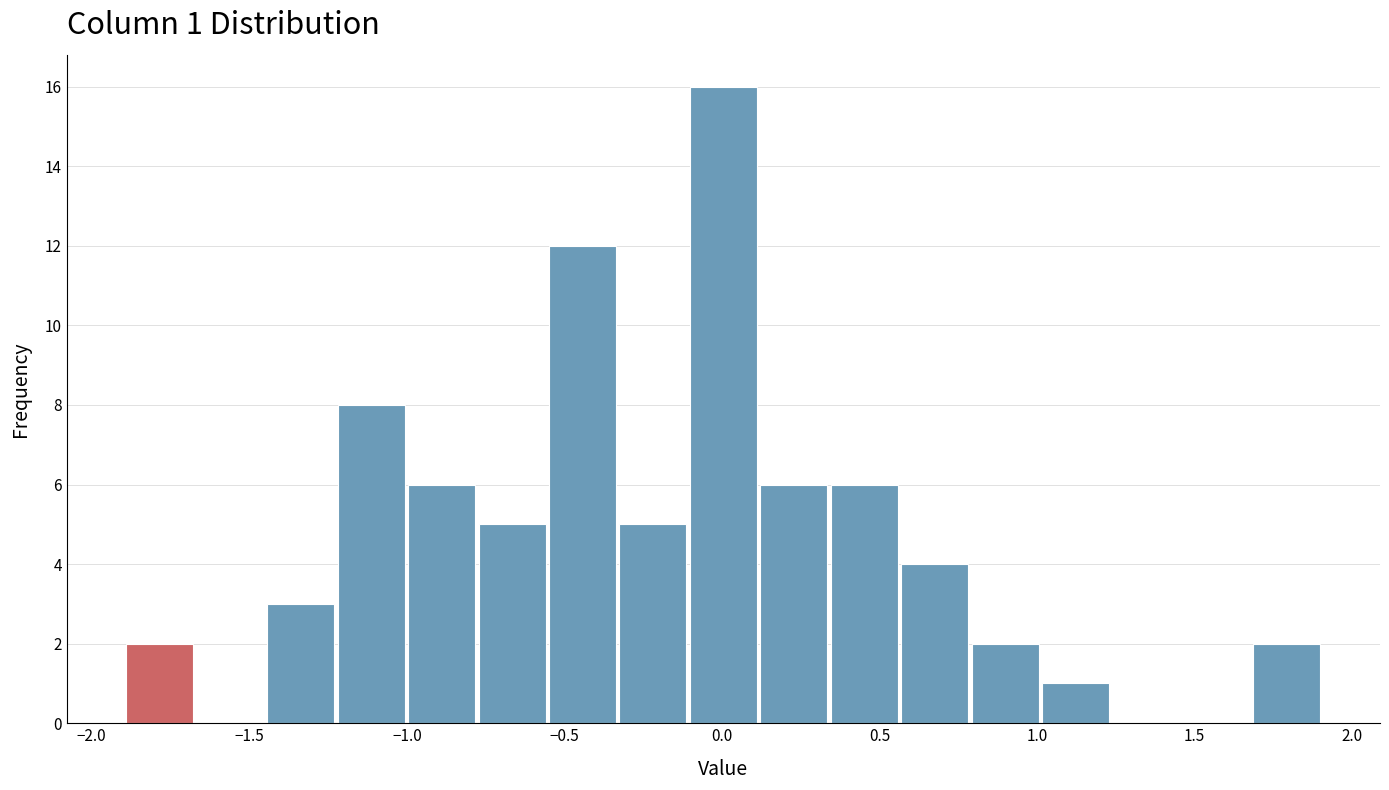

Which range on the x-axis has the tallest bar?

-0.10 to 0.10